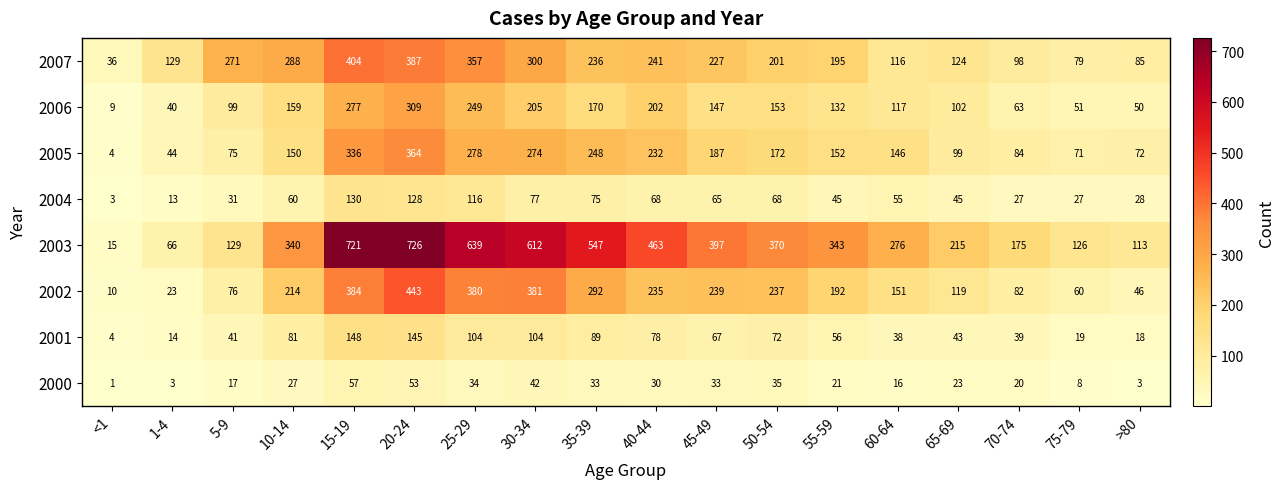

What is the maximum value for 2002?

443